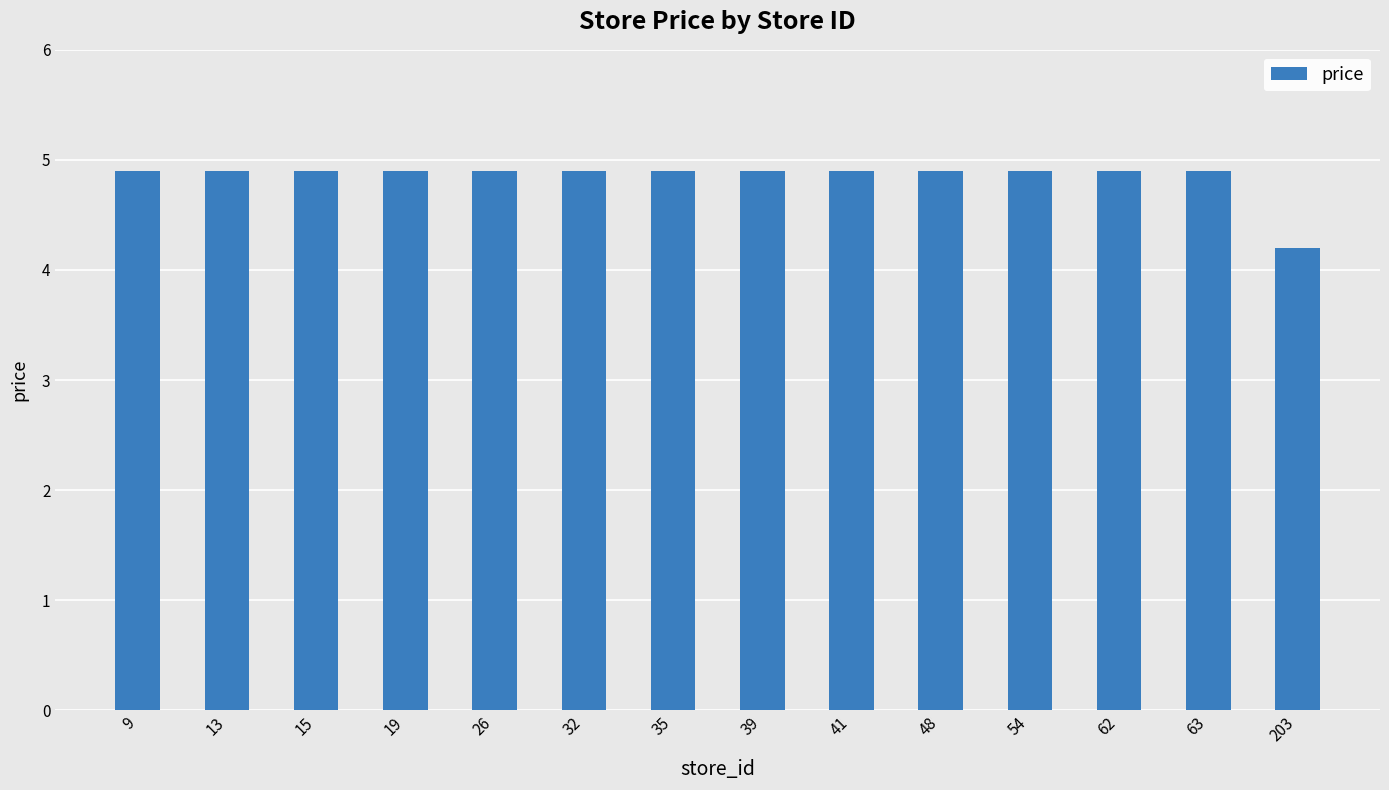

What is the sum of the values at 63 and 26?

9.8